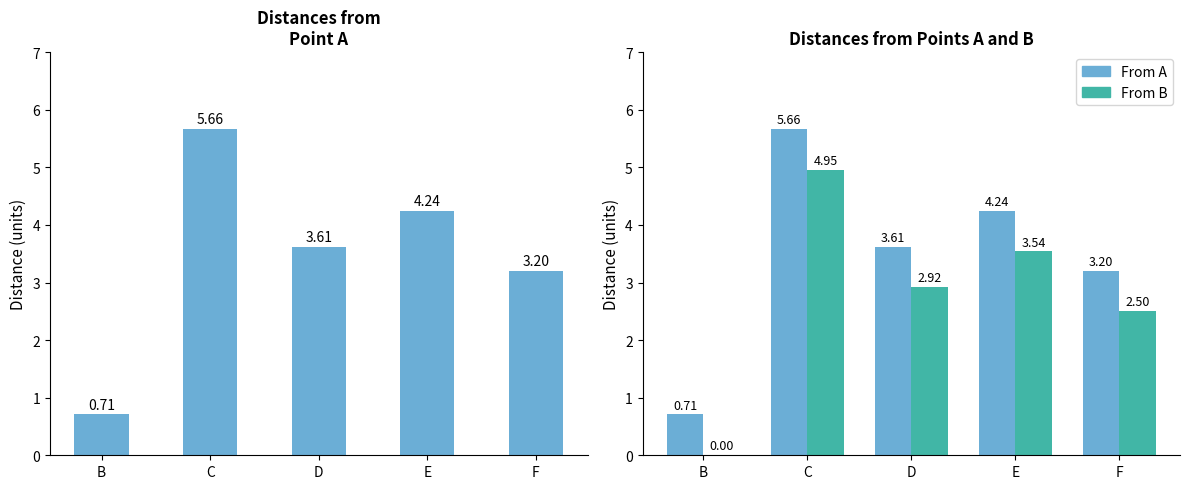

What is the difference between the maximum and second lowest values in the From A series?

2.5